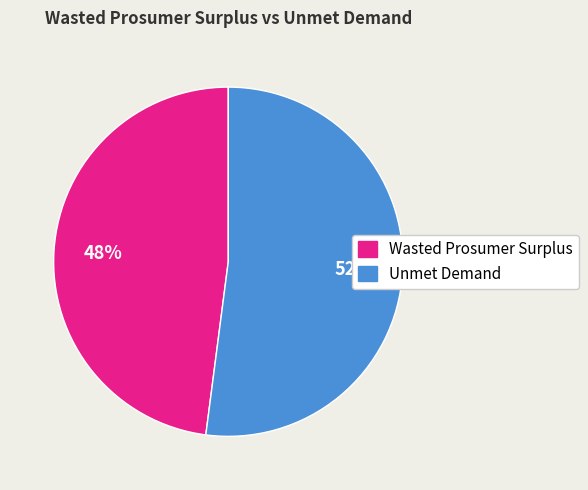

Which slice is the largest?

Unmet Demand